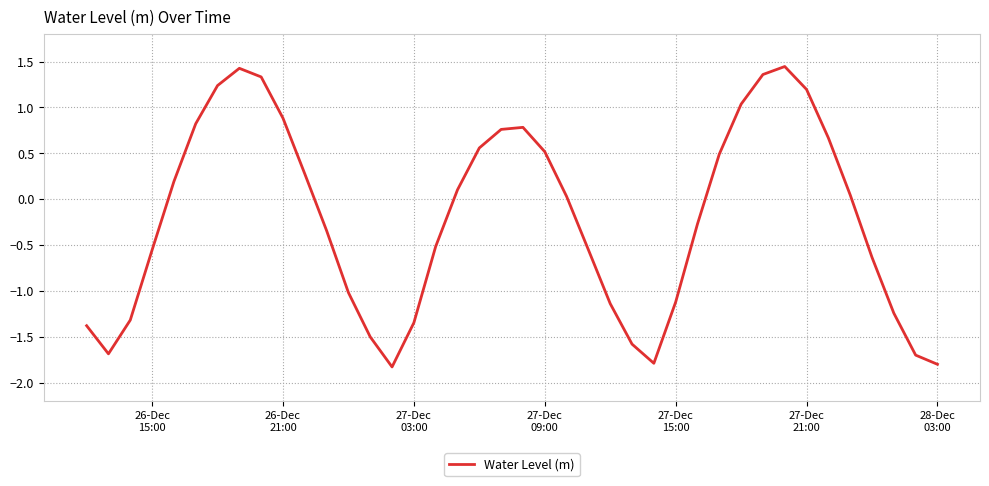

What is the smallest value displayed?

-1.8